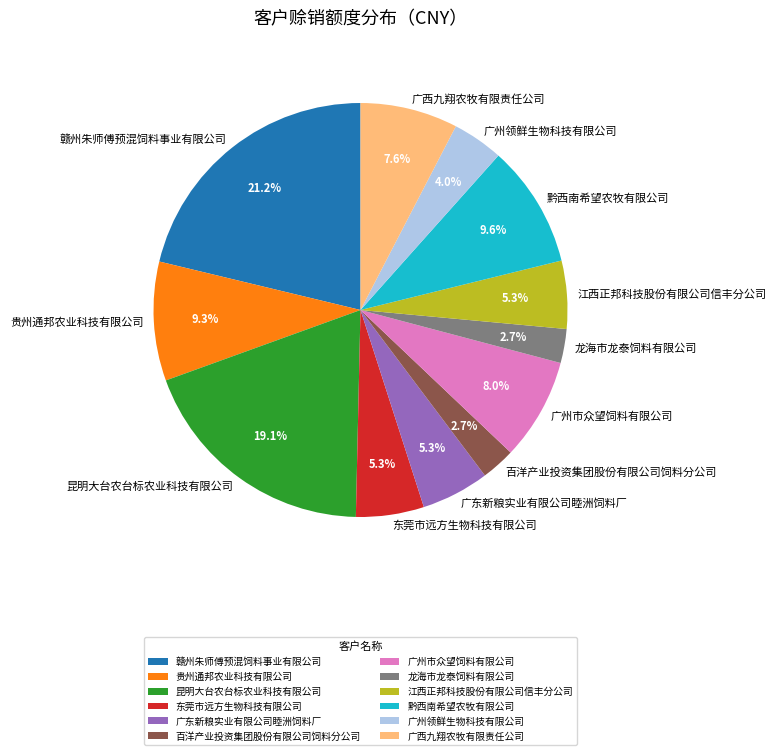

Between 贵州通邦农业科技有限公司 and 广西九翔农牧有限责任公司, which is larger?

贵州通邦农业科技有限公司